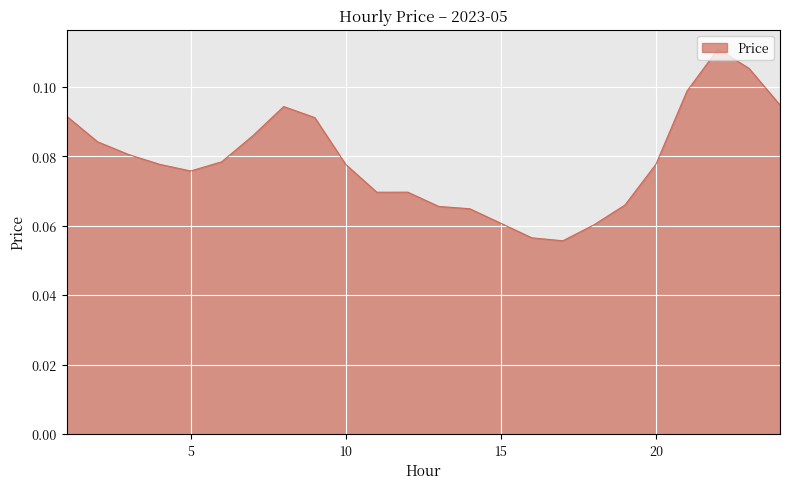

Does the chart have visible grid lines?

Yes